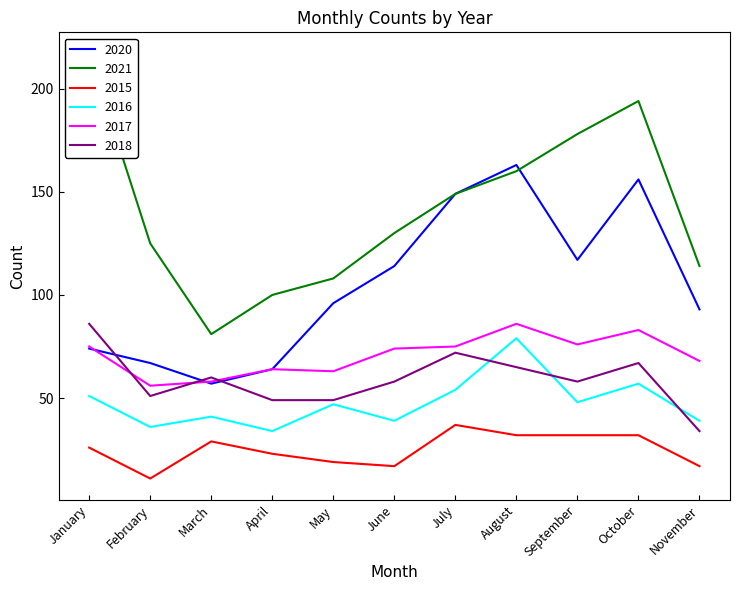

Reading left to right, transcribe all the data shown in this chart.

2020: January=74	February=67	March=57	April=64	May=96	June=114	July=149	August=163	September=117	October=156	November=93
2021: January=217	February=125	March=81	April=100	May=108	June=130	July=149	August=160	September=178	October=194	November=114
2015: January=26	February=11	March=29	April=23	May=19	June=17	July=37	August=32	September=32	October=32	November=17
2016: January=51	February=36	March=41	April=34	May=47	June=39	July=54	August=79	September=48	October=57	November=39
2017: January=75	February=56	March=58	April=64	May=63	June=74	July=75	August=86	September=76	October=83	November=68
2018: January=86	February=51	March=60	April=49	May=49	June=58	July=72	August=65	September=58	October=67	November=34